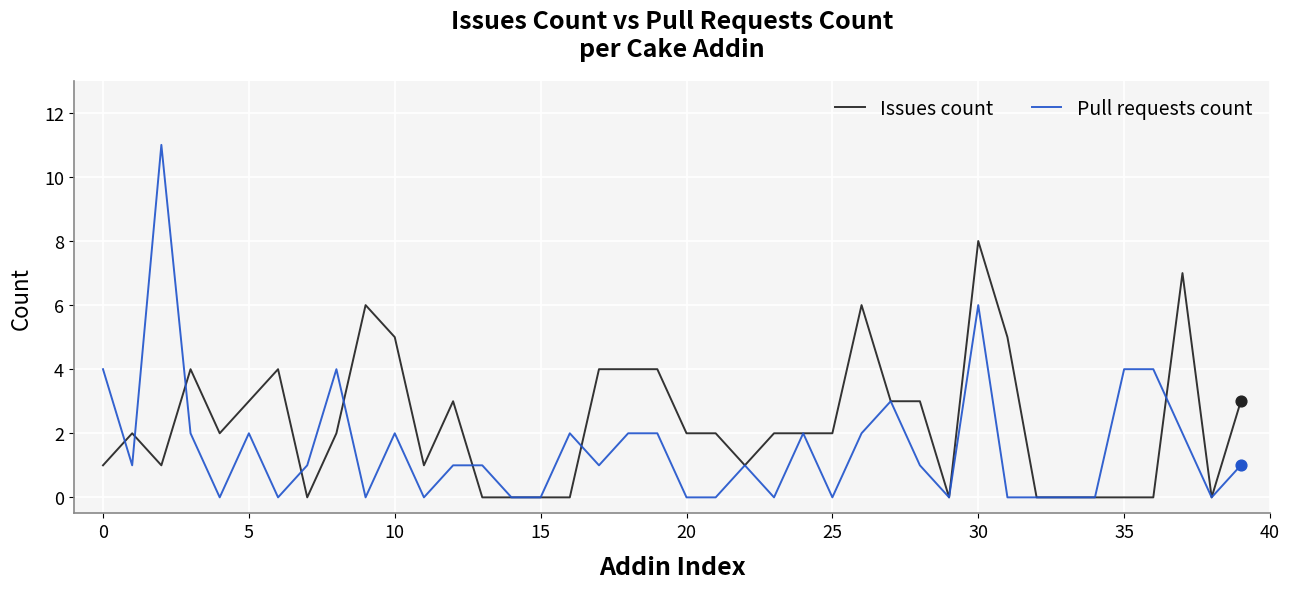

Which series has the widest spread of values?

Pull requests count